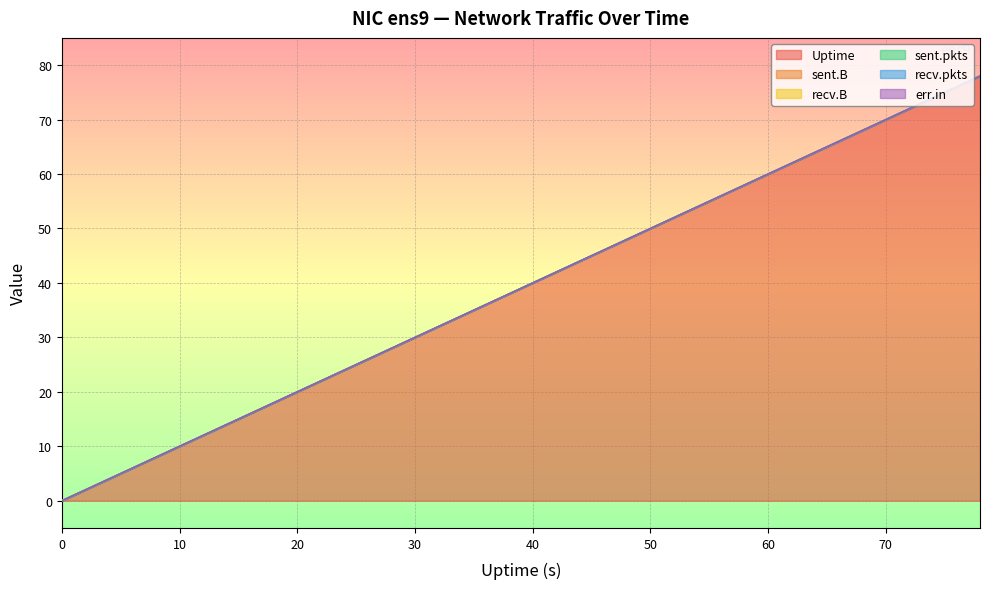

True or false: recv.pkts and err.in cross at least once.

False